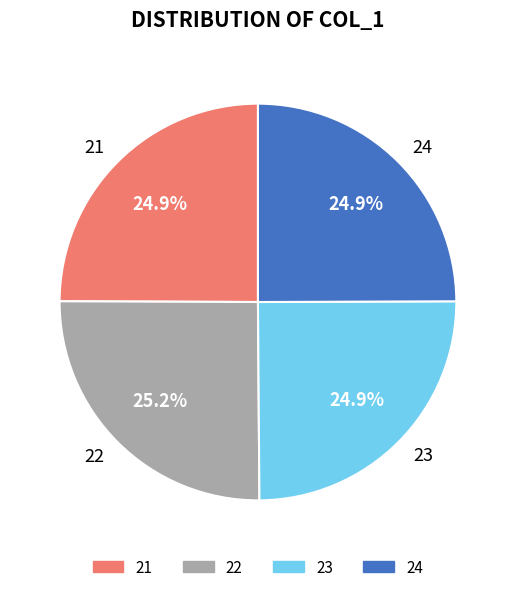

How many segments does this pie chart have?

4